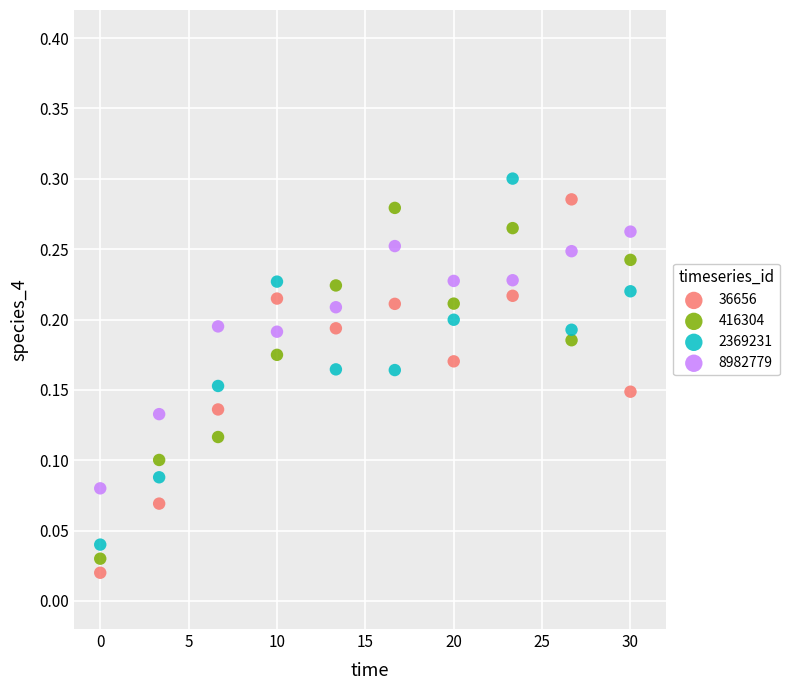

What are all the series names shown in the legend?

36656, 416304, 2369231, 8982779